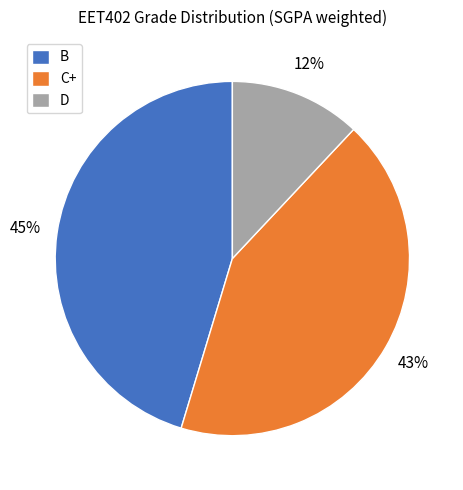

How many slices are in this pie chart?

3